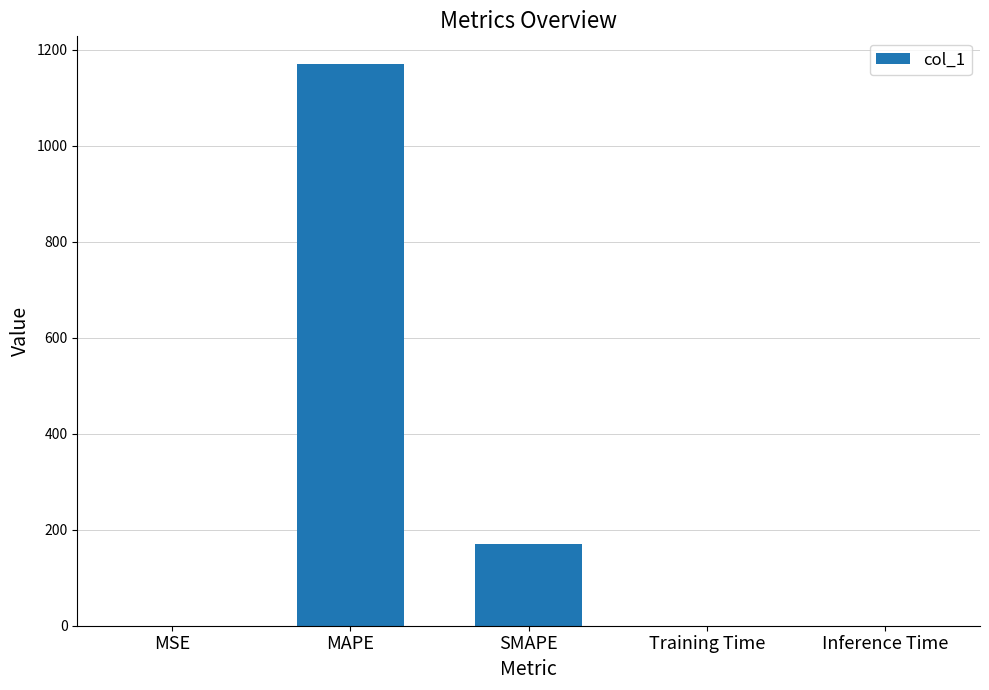

What is the change in value from MSE to Inference Time?

-0.2